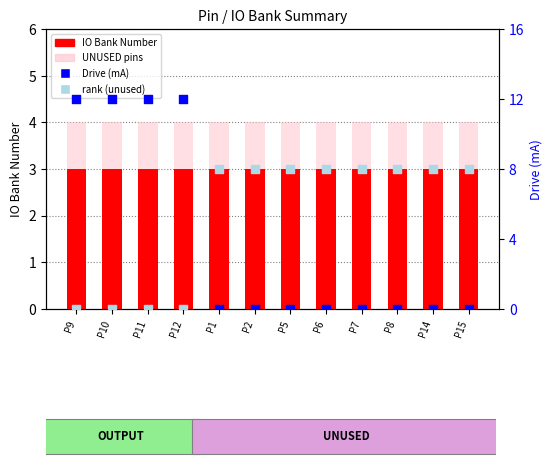

Which series contains the highest Y value?

Drive (mA)